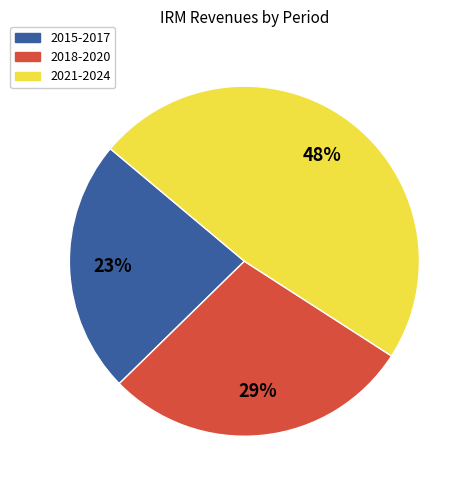

Is there any slice that represents more than half of the pie?

No